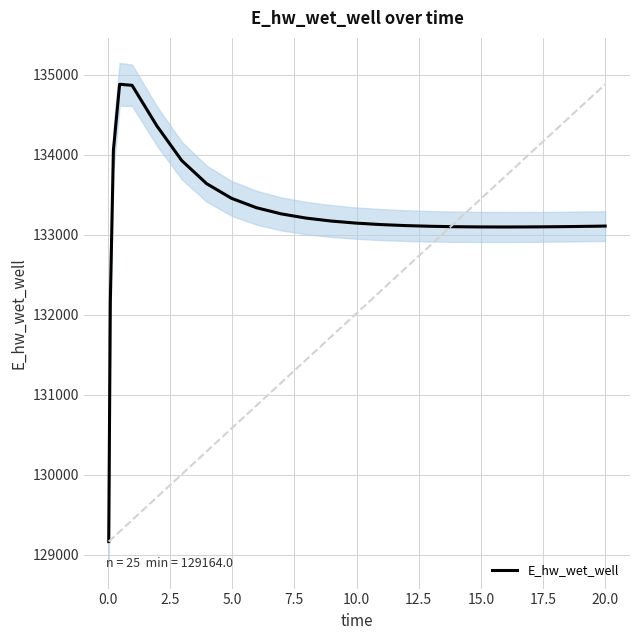

Is this an area chart (filled region under the line)?

No